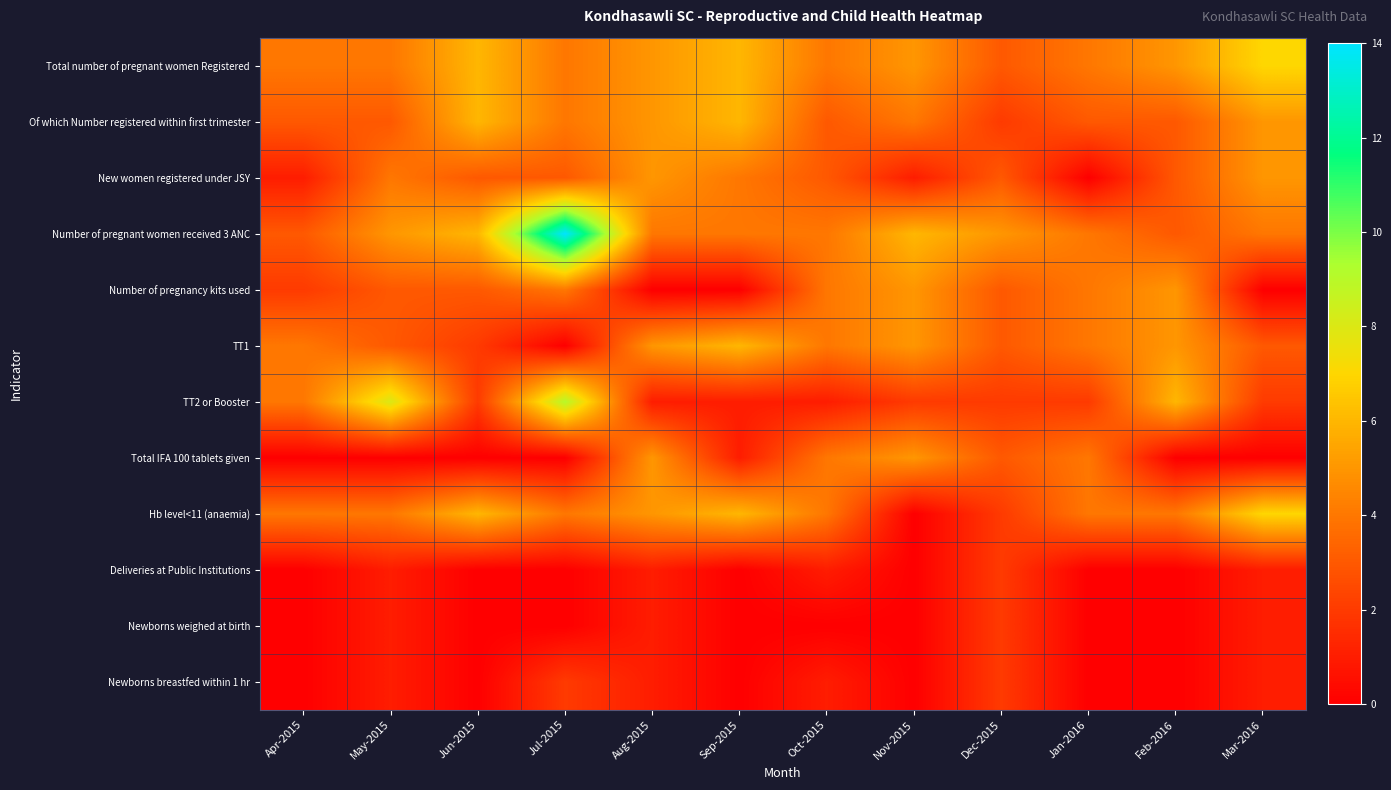

What is the total value across all series at Jan-2016?

29